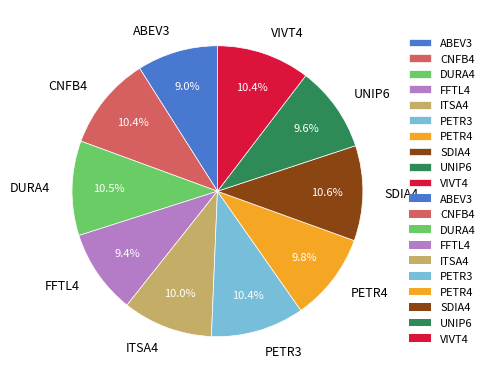

What percentage is the PETR4 slice, to the nearest percent?

10%